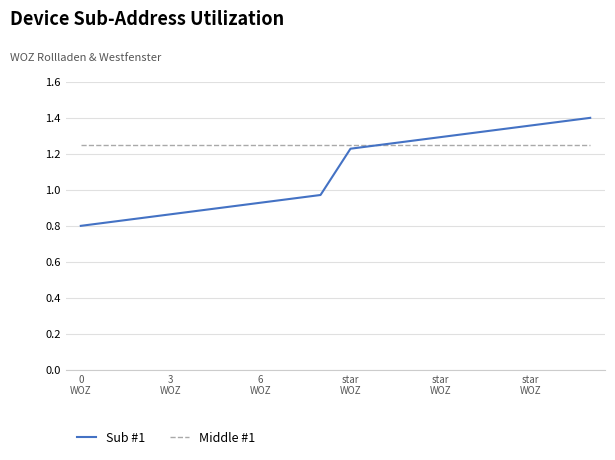

Rank the series by their average value, from lowest to highest.

Sub #1, Middle #1